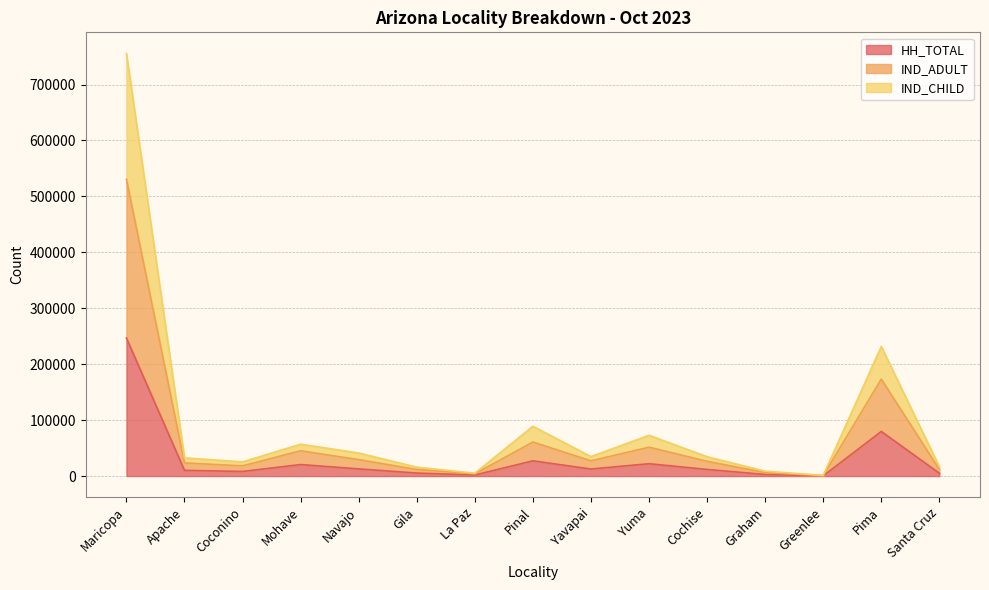

Reading right to left, what are all the values shown in this chart?

HH_TOTAL: Santa Cruz=5019	Pima=79713	Greenlee=379	Graham=2790	Cochise=11753	Yuma=22019	Yavapai=12535	Pinal=27196	La Paz=1782	Gila=5300	Navajo=12757	Mohave=20509	Coconino=8172	Apache=10158	Maricopa=246721
IND_ADULT: Santa Cruz=11729	Pima=173287	Greenlee=834	Graham=6166	Cochise=26310	Yuma=51531	Yavapai=27153	Pinal=60768	La Paz=3871	Gila=11731	Navajo=29270	Mohave=45151	Coconino=18165	Apache=23437	Maricopa=530675
IND_CHILD: Santa Cruz=16644	Pima=231670	Greenlee=1145	Graham=8670	Cochise=34568	Yuma=72822	Yavapai=34731	Pinal=88967	La Paz=5042	Gila=15817	Navajo=41169	Mohave=56911	Coconino=25255	Apache=32420	Maricopa=755558